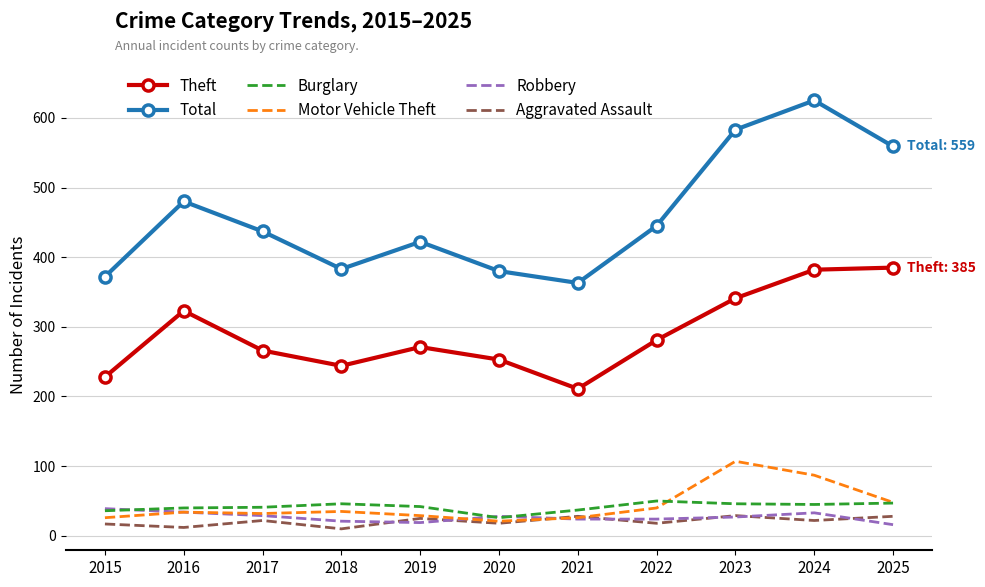

What is the difference between the maximum and second lowest values in the Robbery series?

20